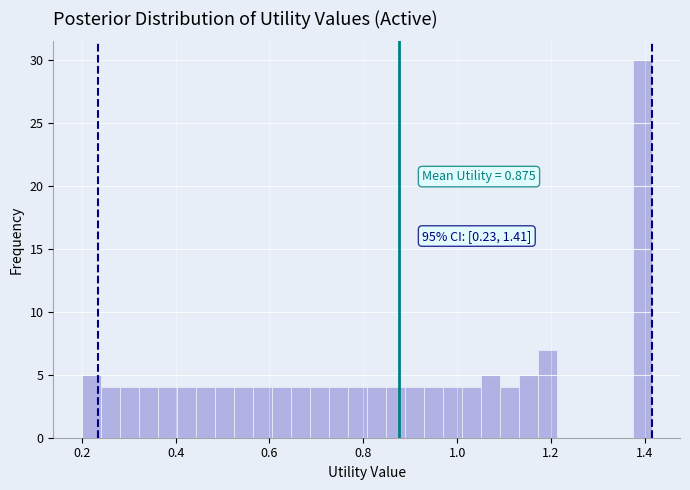

Around what value on the x-axis is the tallest bar? Give the approximate position of its centre, as read against the axis.

1.40